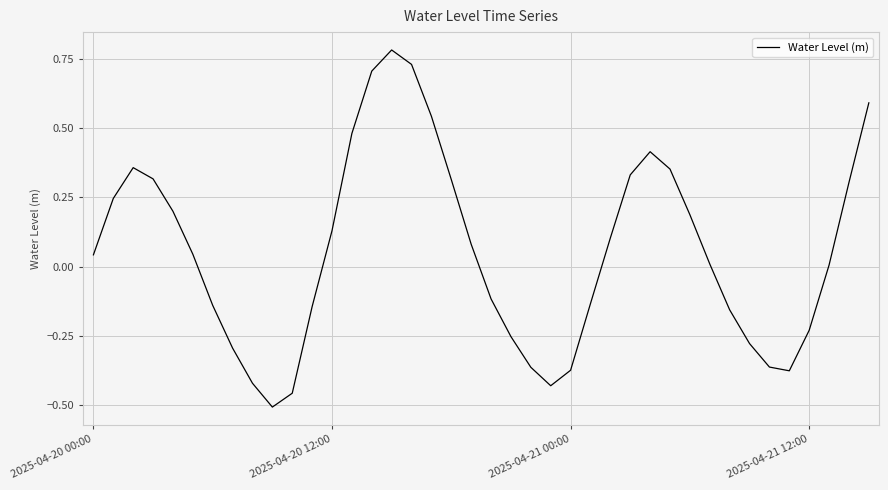

What is the difference between the maximum and minimum values?

1.3